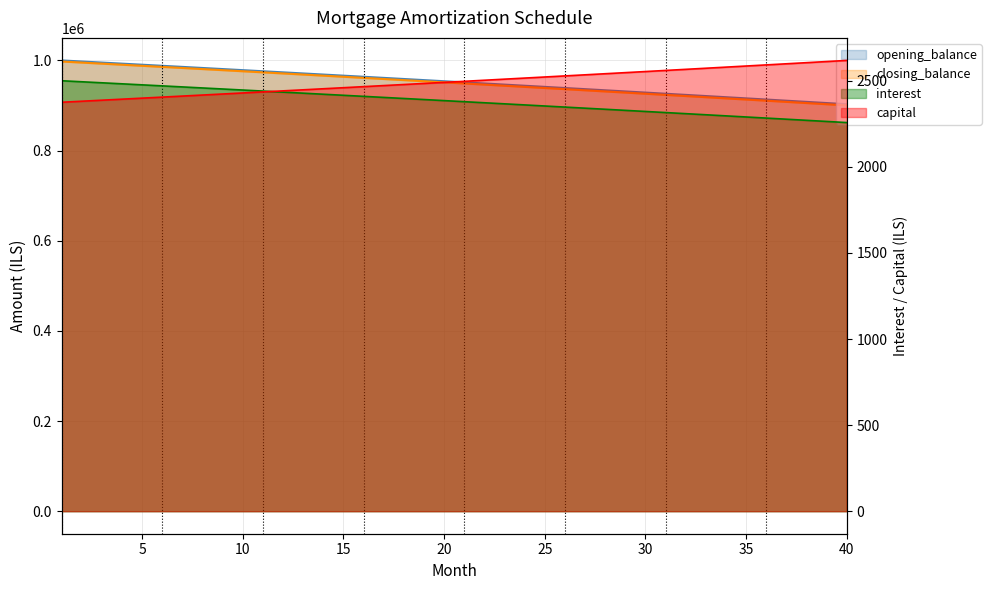

True or false: capital has a value of 1476.6 at 4.

False